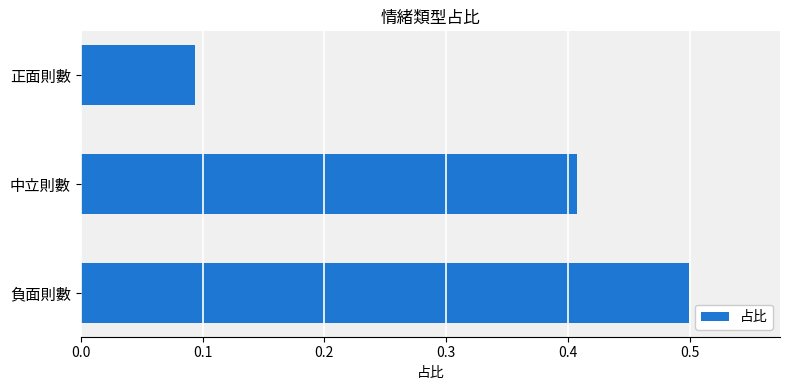

What is the sum of all values?

1.0